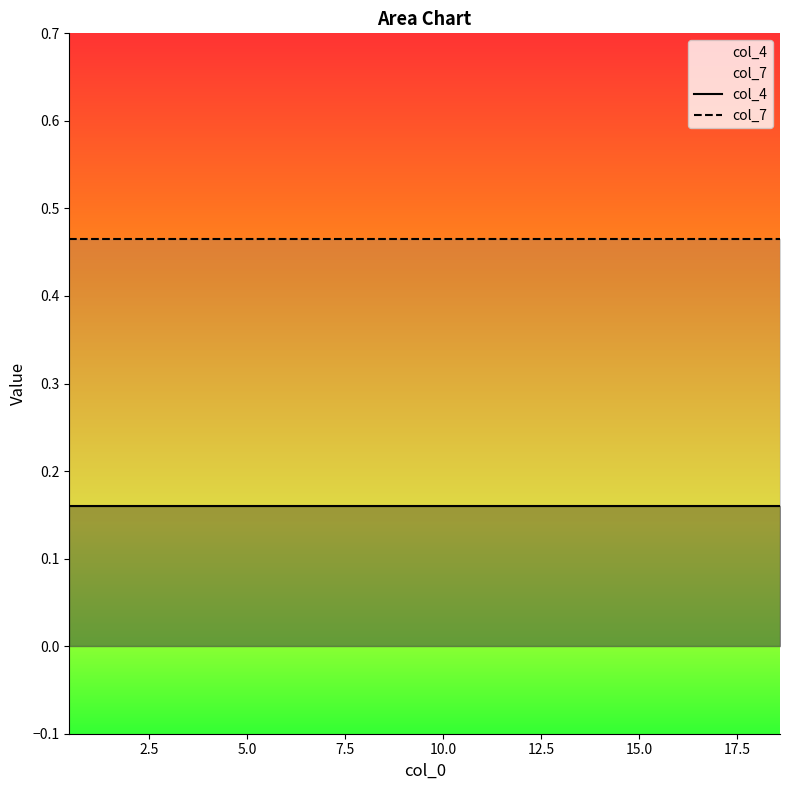

Reading right to left, transcribe all the data shown in this chart.

col_4: 0.2	0.2	0.2	0.2	0.2	0.2	0.2	0.2	0.2	0.2	0.2	0.2	0.2	0.2	0.2	0.2	0.2	0.2	0.2	0.2	0.2	0.2	0.2	0.2	0.2	0.2	0.2	0.2	0.2	0.2	0.2	0.2	0.2	0.2	0.2	0.2	0.2	0.2	0.2	0.2
col_7: 0.5	0.5	0.5	0.5	0.5	0.5	0.5	0.5	0.5	0.5	0.5	0.5	0.5	0.5	0.5	0.5	0.5	0.5	0.5	0.5	0.5	0.5	0.5	0.5	0.5	0.5	0.5	0.5	0.5	0.5	0.5	0.5	0.5	0.5	0.5	0.5	0.5	0.5	0.5	0.5